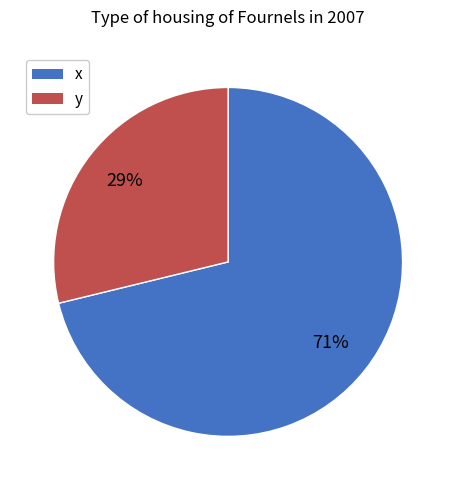

Which category accounts for the majority?

x